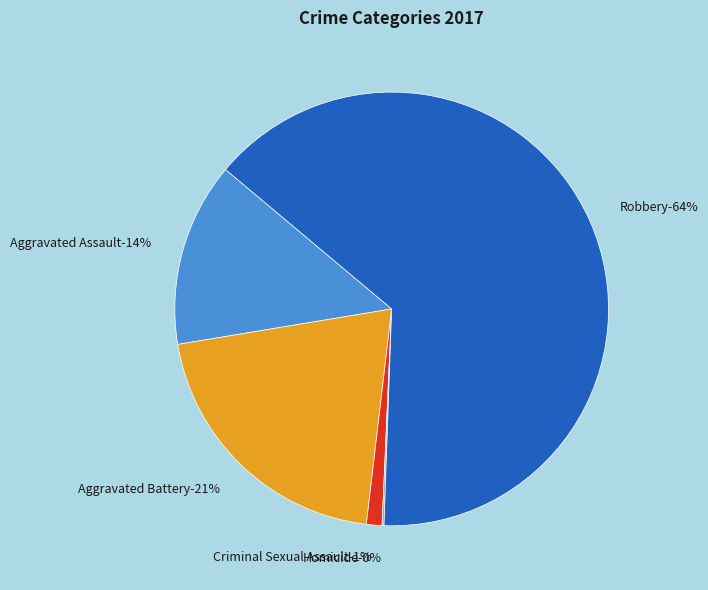

Rank the categories by value from highest to lowest.

Robbery, Aggravated Battery, Aggravated Assault, Criminal Sexual Assault, Homicide